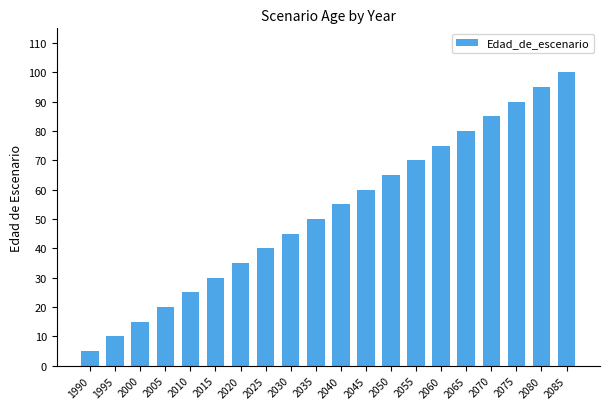

List the labels in order of value, largest first.

2085, 2080, 2075, 2070, 2065, 2060, 2055, 2050, 2045, 2040, 2035, 2030, 2025, 2020, 2015, 2010, 2005, 2000, 1995, 1990